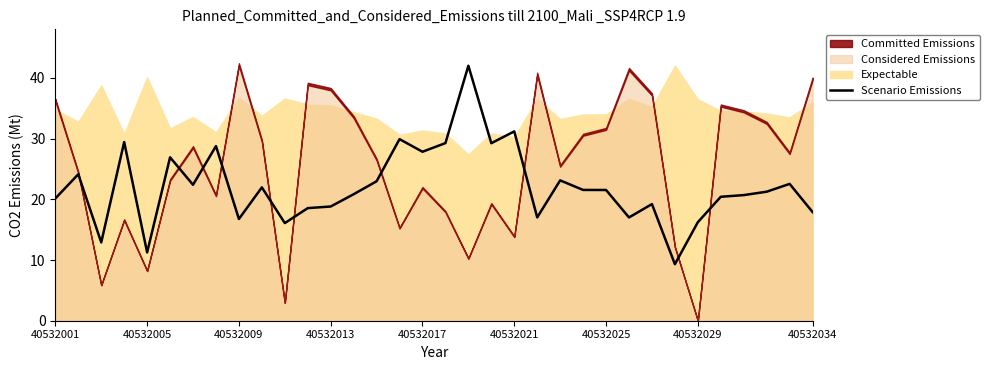

True or false: Scenario Emissions has a value of 16.4 at 40532005.

False